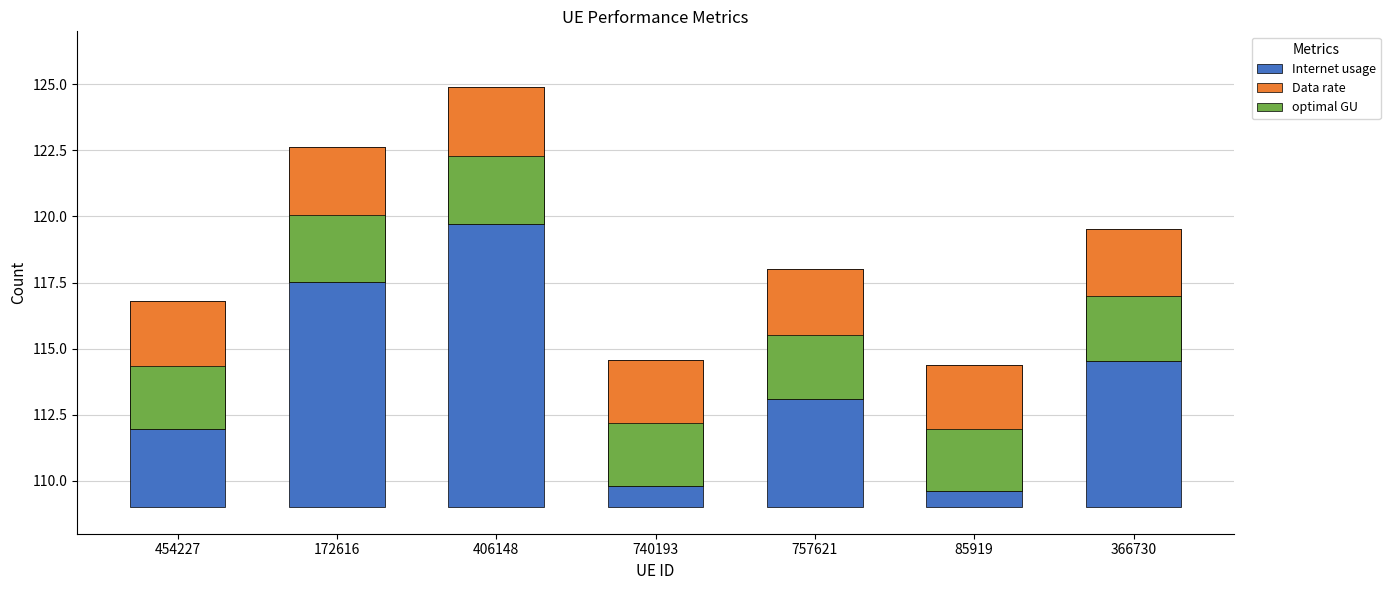

Between 454227 and 406148, which is larger?

406148